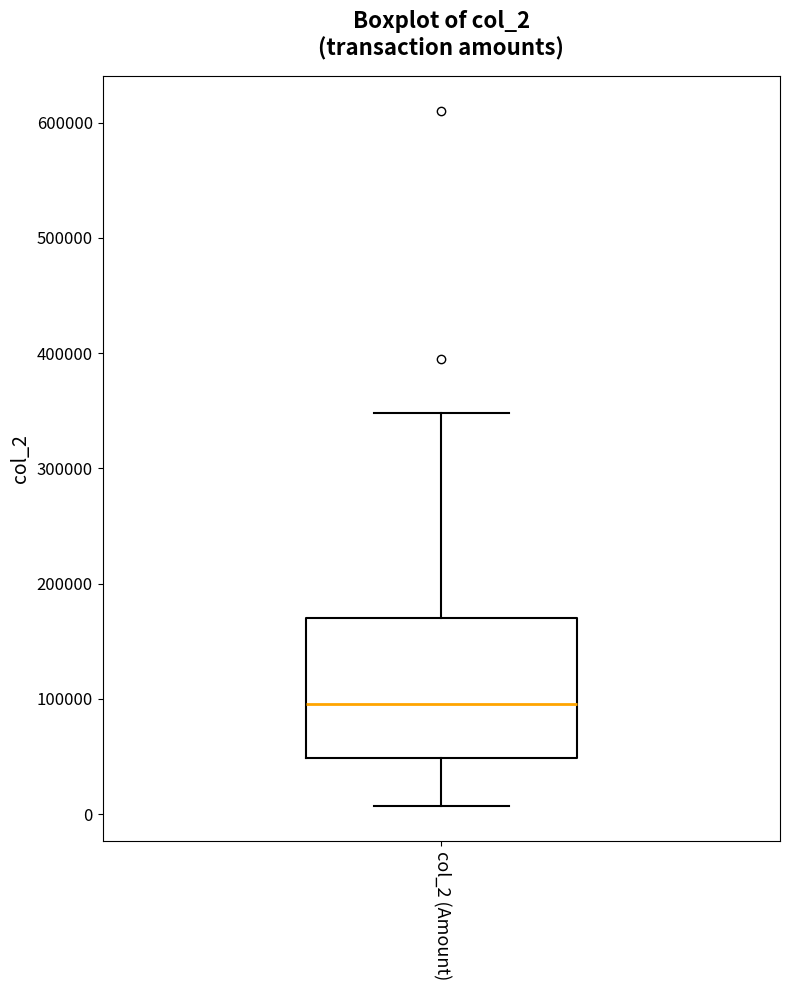

Where is the lower edge of the box for col_2 (Amount) on the y-axis? The values are not printed on the chart, so give them approximately, as read against the axis.

50000